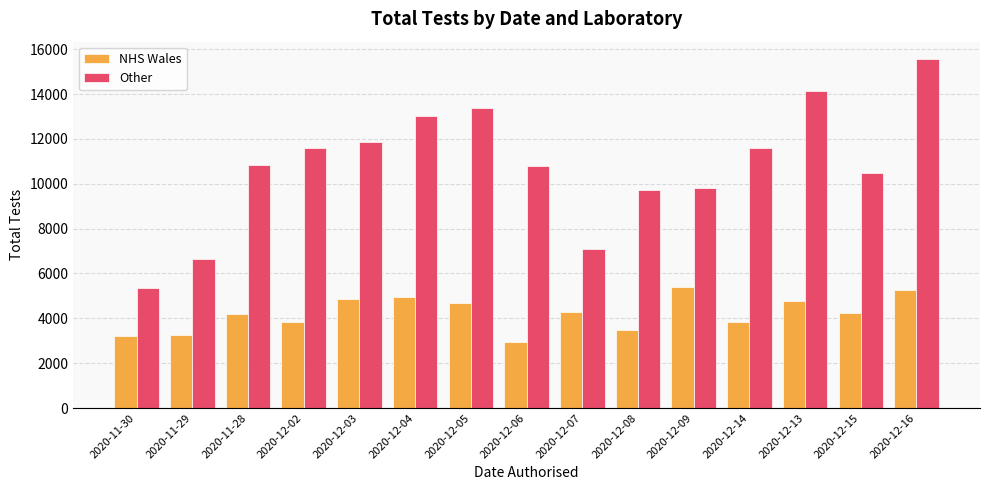

How many bars are there in each group?

2